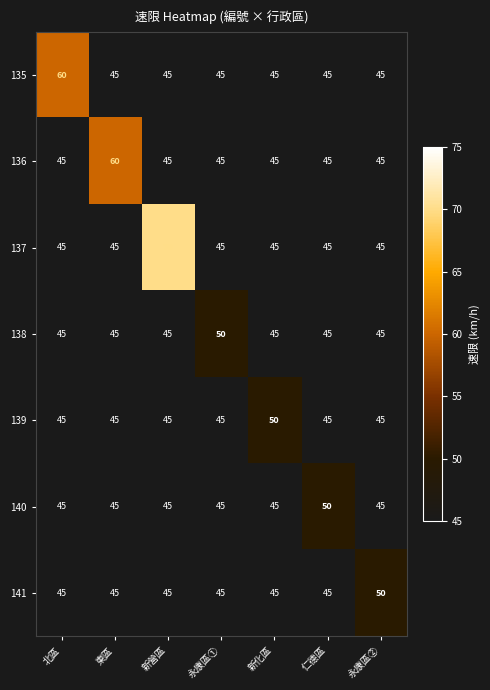

At how many categories does at least one series exceed 65?

1